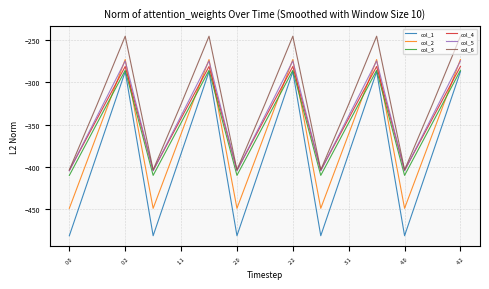

Which series has the largest total across all categories?

col_6